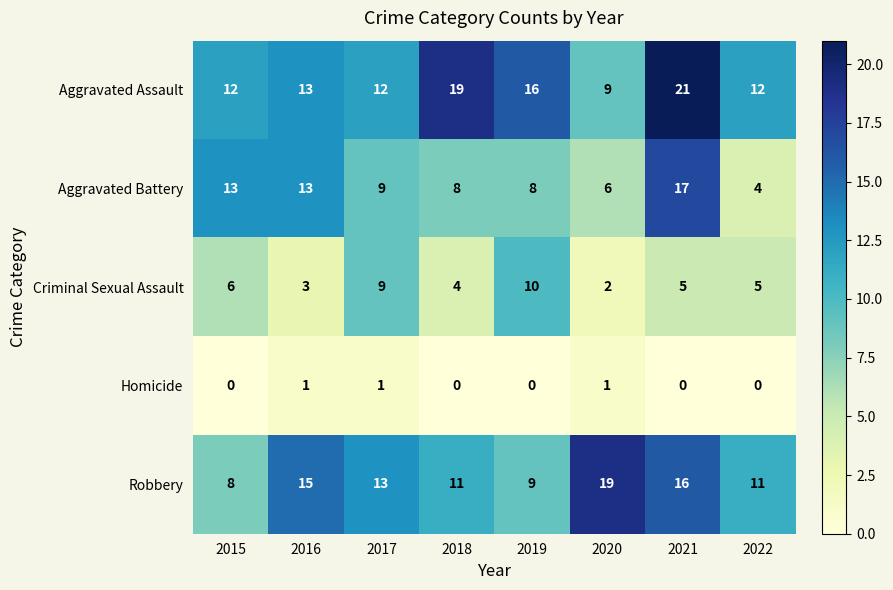

What is the greatest value displayed?

21